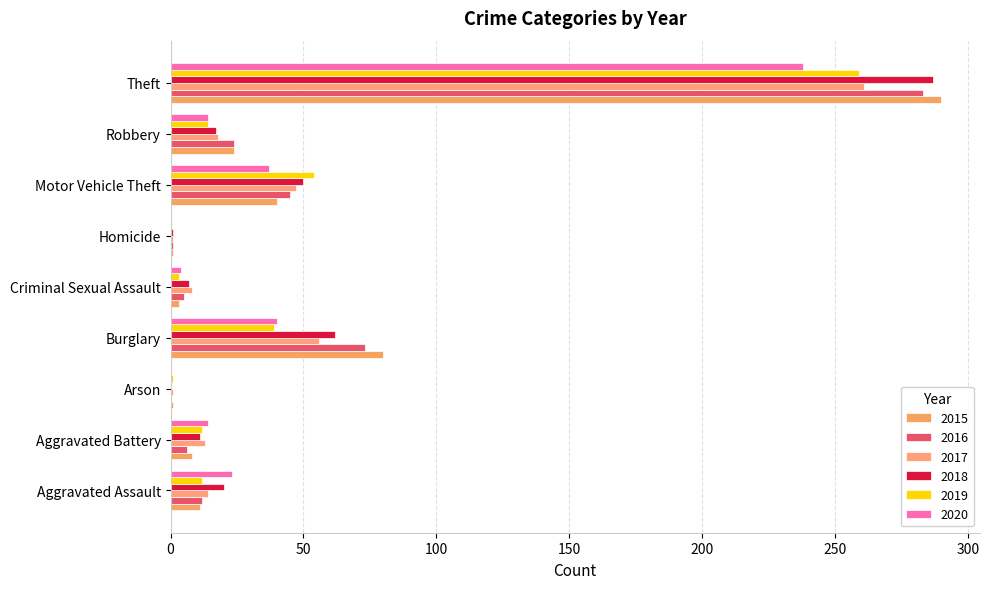

Reading left to right, extract all data points from this chart.

2015: Aggravated Assault=11	Aggravated Battery=8	Arson=1	Burglary=80	Criminal Sexual Assault=3	Homicide=1	Motor Vehicle Theft=40	Robbery=24	Theft=290
2016: Aggravated Assault=12	Aggravated Battery=6	Arson=0	Burglary=73	Criminal Sexual Assault=5	Homicide=1	Motor Vehicle Theft=45	Robbery=24	Theft=283
2017: Aggravated Assault=14	Aggravated Battery=13	Arson=1	Burglary=56	Criminal Sexual Assault=8	Homicide=1	Motor Vehicle Theft=47	Robbery=18	Theft=261
2018: Aggravated Assault=20	Aggravated Battery=11	Arson=0	Burglary=62	Criminal Sexual Assault=7	Homicide=1	Motor Vehicle Theft=50	Robbery=17	Theft=287
2019: Aggravated Assault=12	Aggravated Battery=12	Arson=1	Burglary=39	Criminal Sexual Assault=3	Homicide=0	Motor Vehicle Theft=54	Robbery=14	Theft=259
2020: Aggravated Assault=23	Aggravated Battery=14	Arson=0	Burglary=40	Criminal Sexual Assault=4	Homicide=0	Motor Vehicle Theft=37	Robbery=14	Theft=238